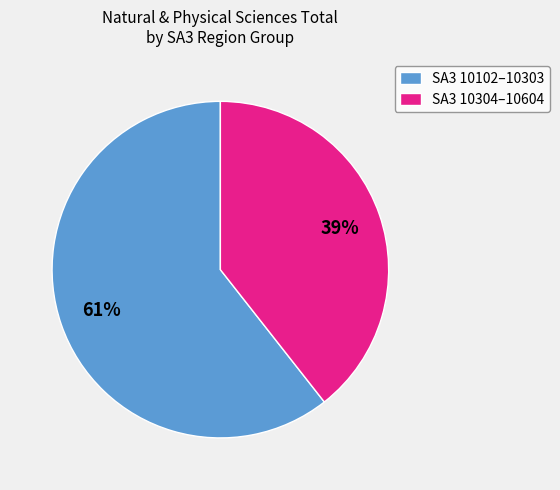

Does any single category account for the majority?

Yes